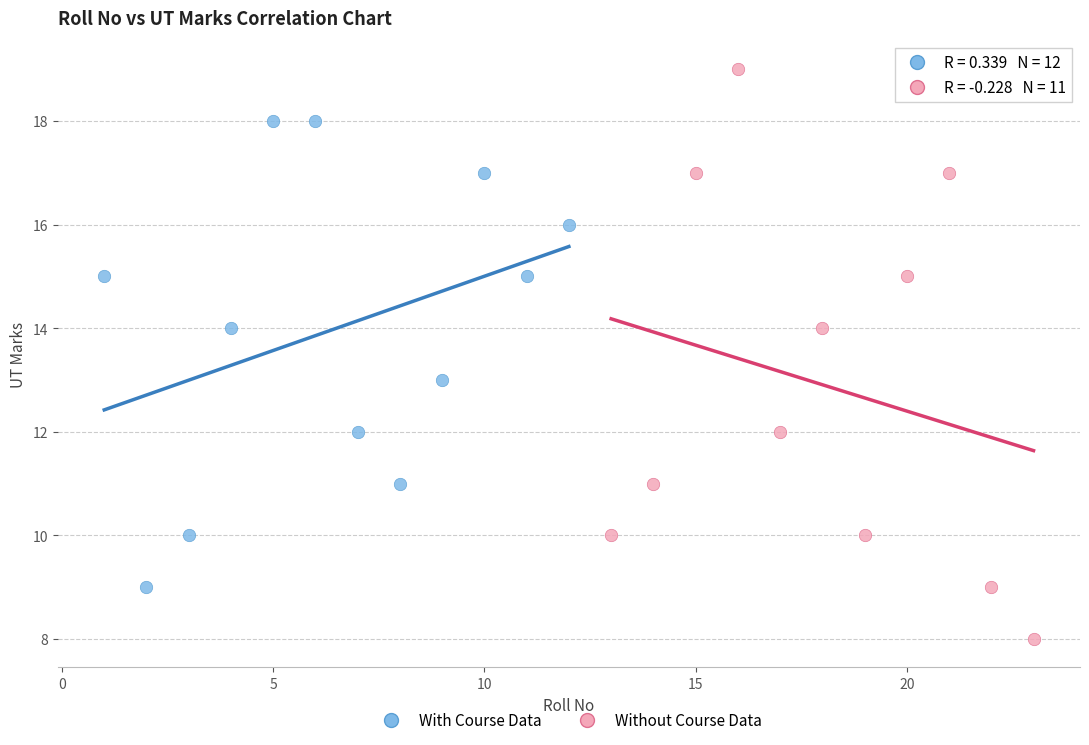

Which series reaches the minimum Y coordinate?

Without Course Data